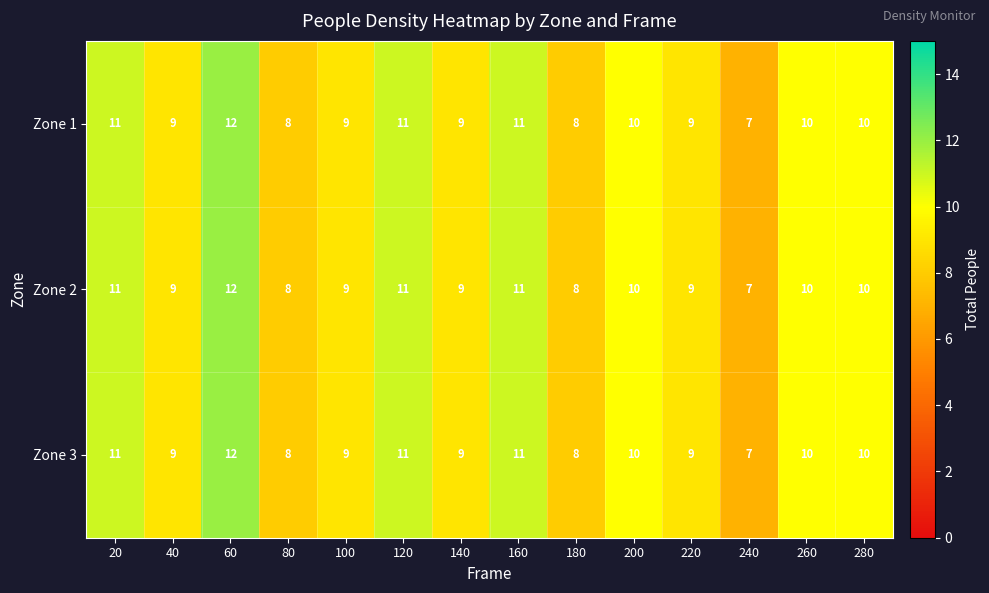

How many series are shown in this chart?

3